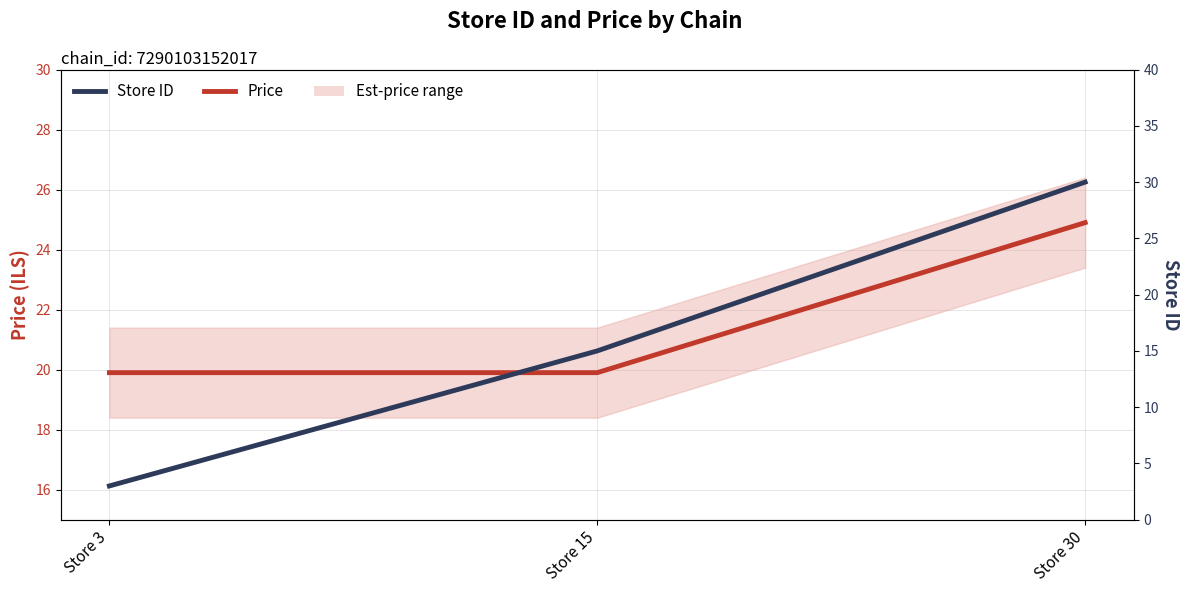

At which label does Store ID reach its minimum?

Store 3